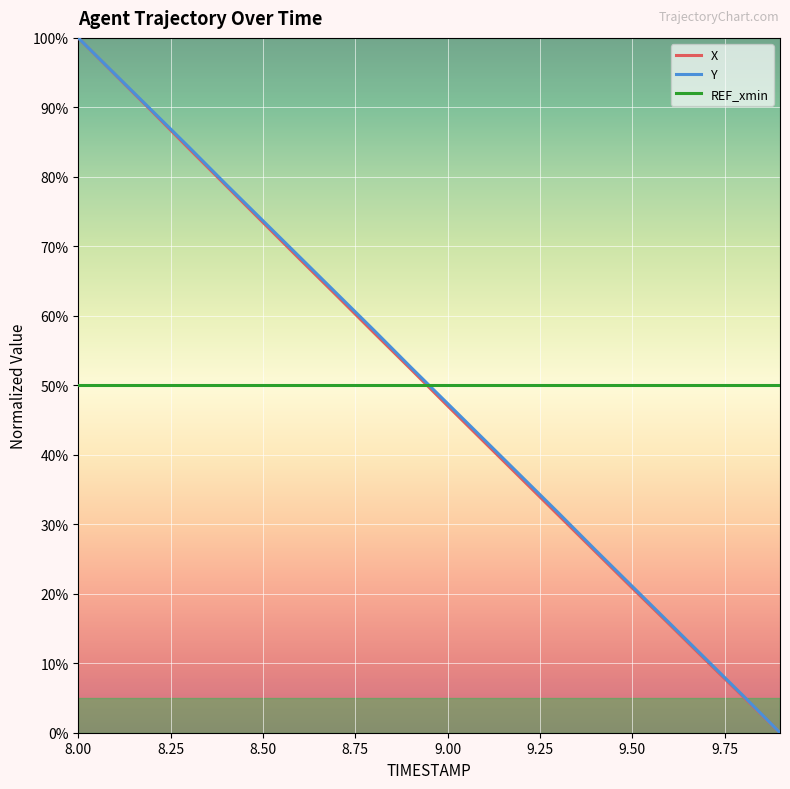

How many intersections are there between Y and REF_xmin?

1